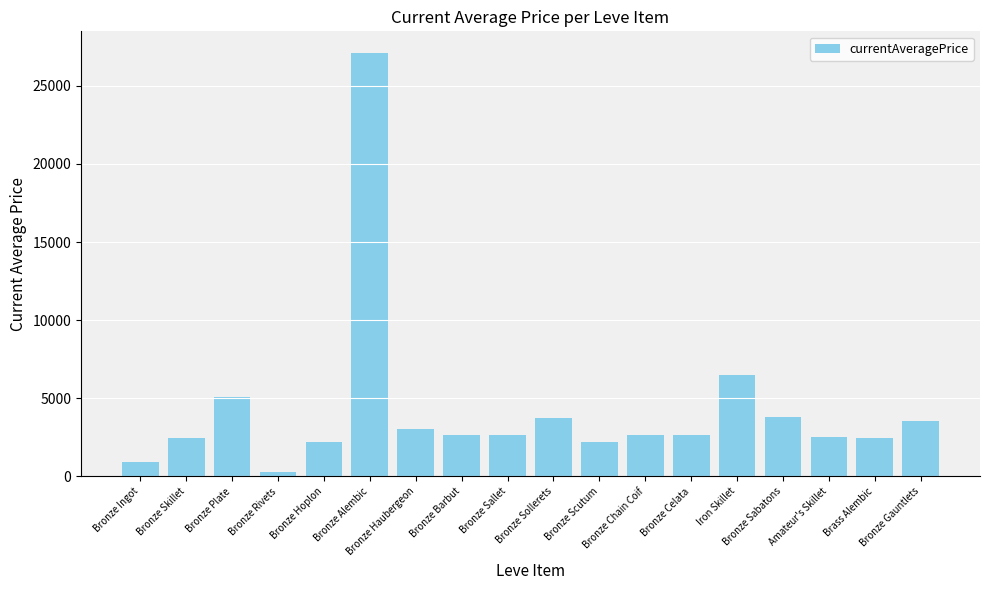

How many bars are there in total?

18